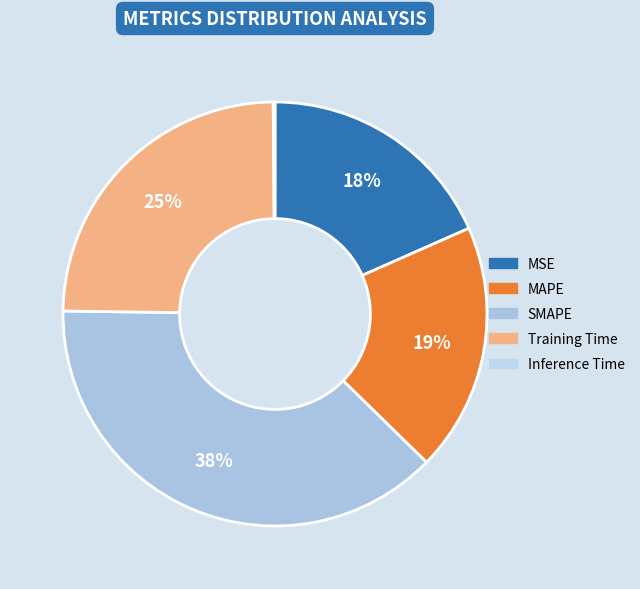

What is the smallest slice in the pie chart?

Inference Time